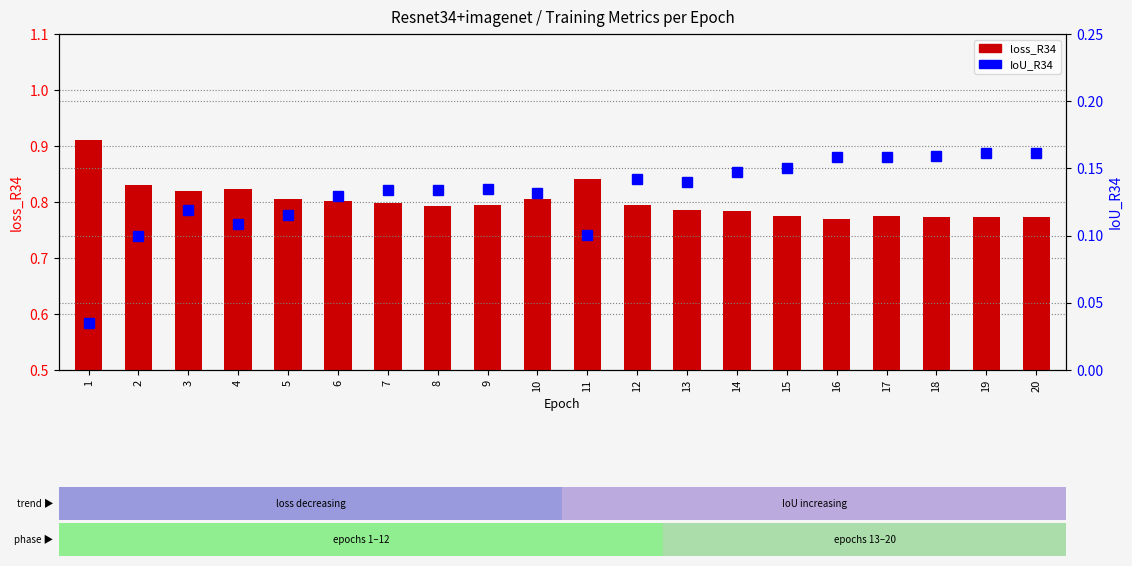

List the series in order of their overall mean, lowest first.

IoU_R34, loss_R34